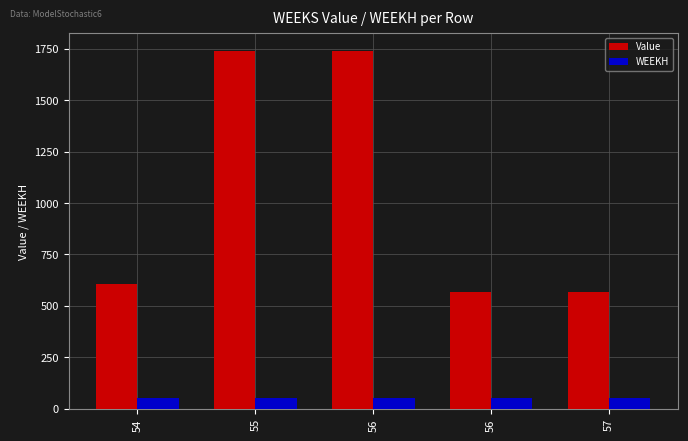

Does the chart contain stacked bars?

No